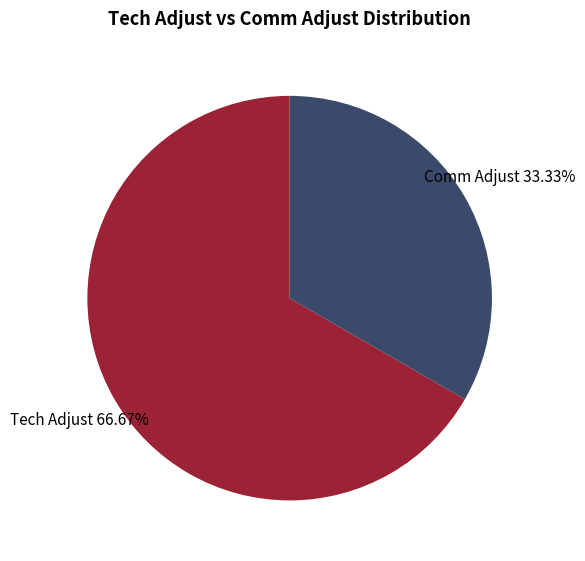

Is there a majority slice in this chart?

Yes